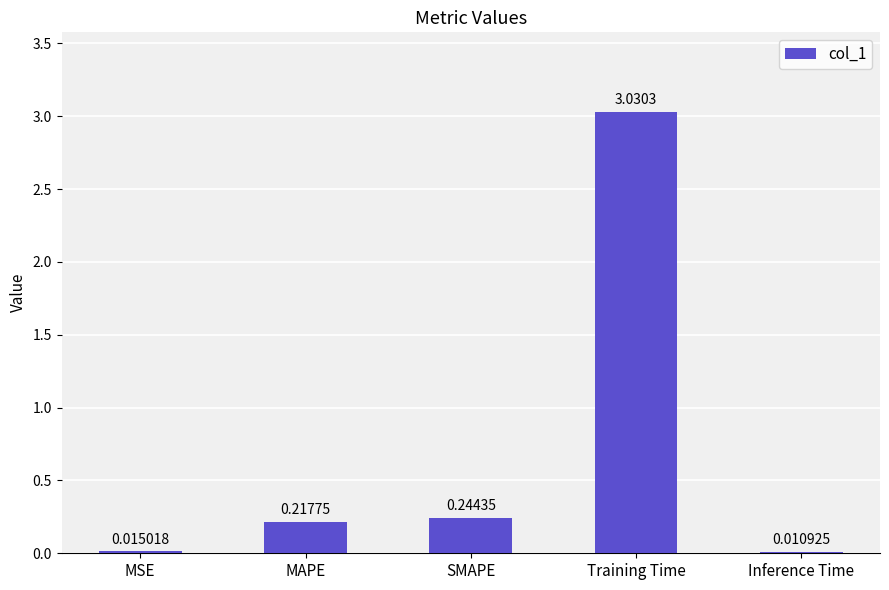

List the labels in order of value, smallest first.

Inference Time, MSE, MAPE, SMAPE, Training Time